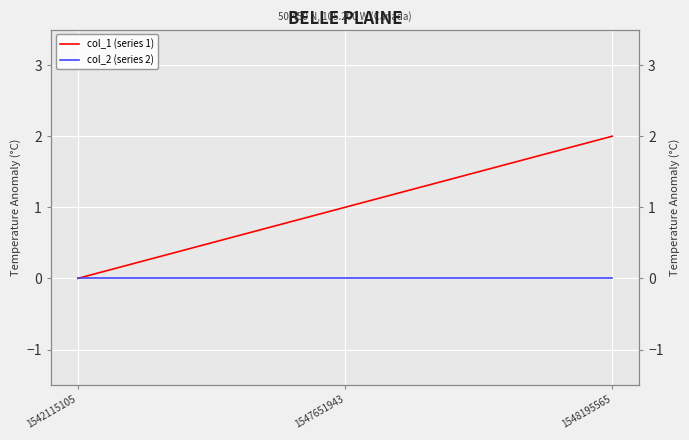

Reading right to left, list all the values displayed in this chart.

col_1 (series 1): 2	1	0
col_2 (series 2): 0	0	0